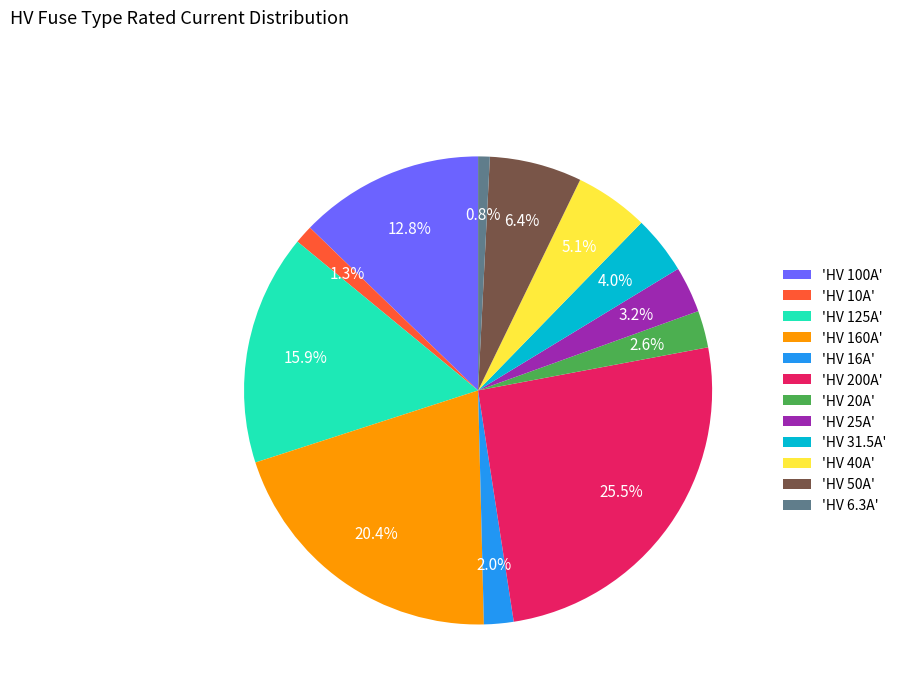

Count the number of slices in the pie.

12